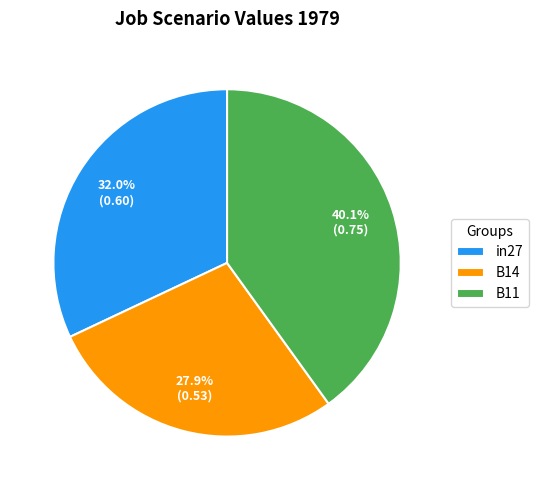

What percentage is the B14 slice, to the nearest percent?

28%